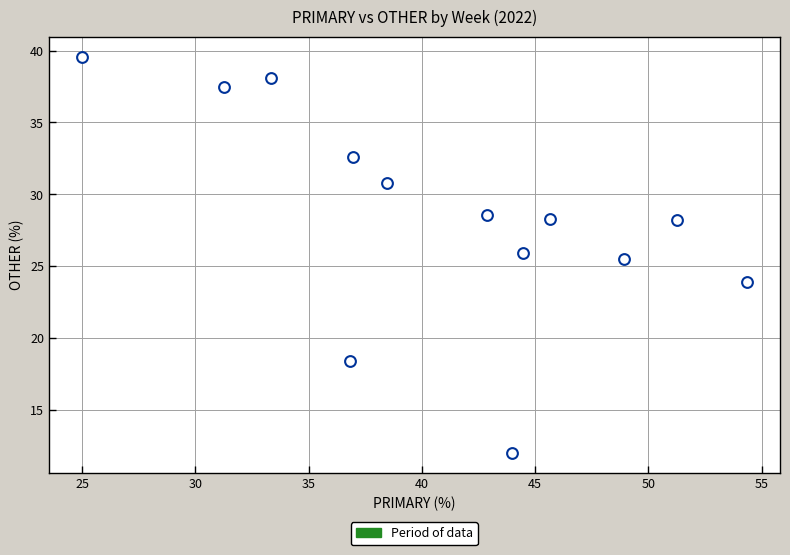

What is the range of Y values (max minus min)?

27.6